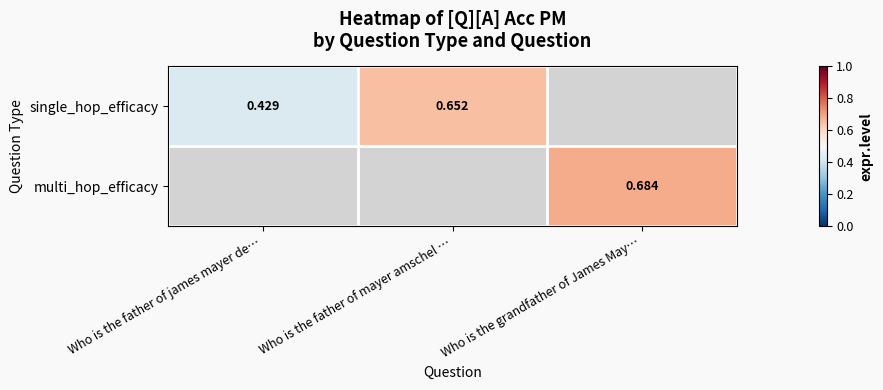

Is the value of multi_hop_efficacy at Who is the grandfather of James May… greater than the value of single_hop_efficacy at Who is the father of james mayer de…?

Yes